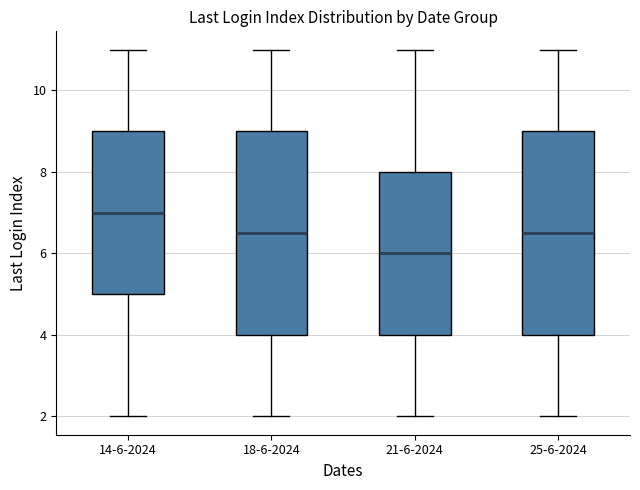

Where is the upper edge of the box for 18-6-2024 on the y-axis? The values are not printed on the chart, so give them approximately, as read against the axis.

9.0